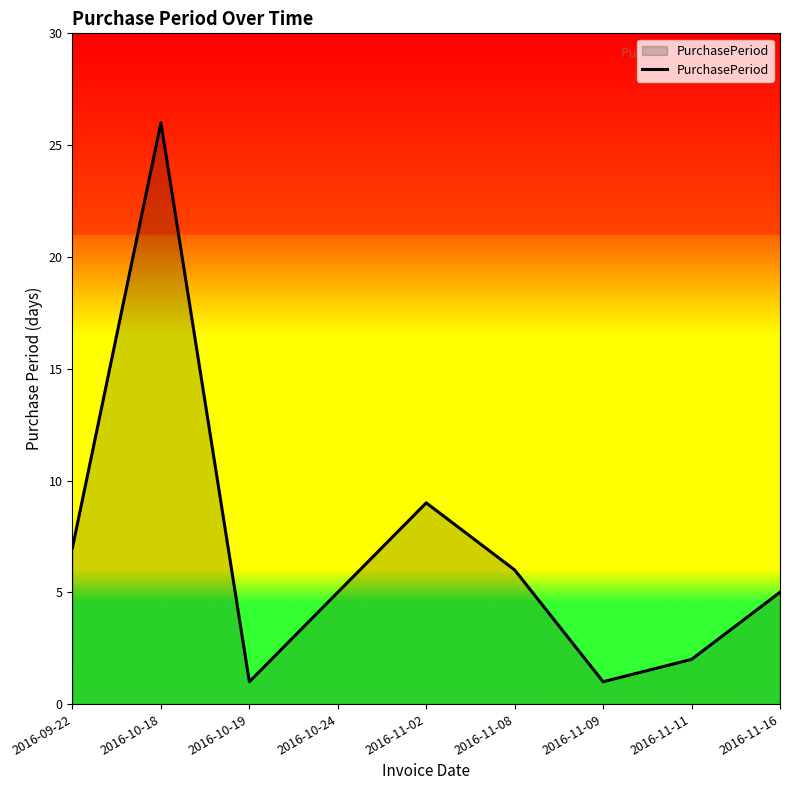

Between 2016-11-02 and 2016-09-22, which is larger?

2016-11-02